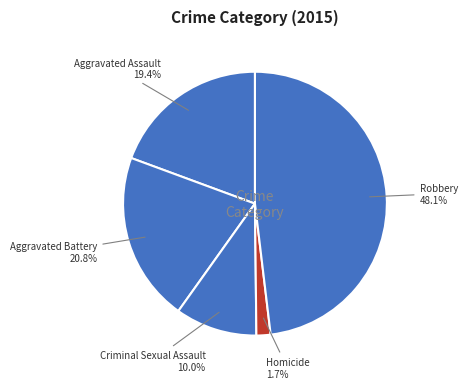

The Criminal Sexual Assault slice represents 10% of the pie. True or false?

True